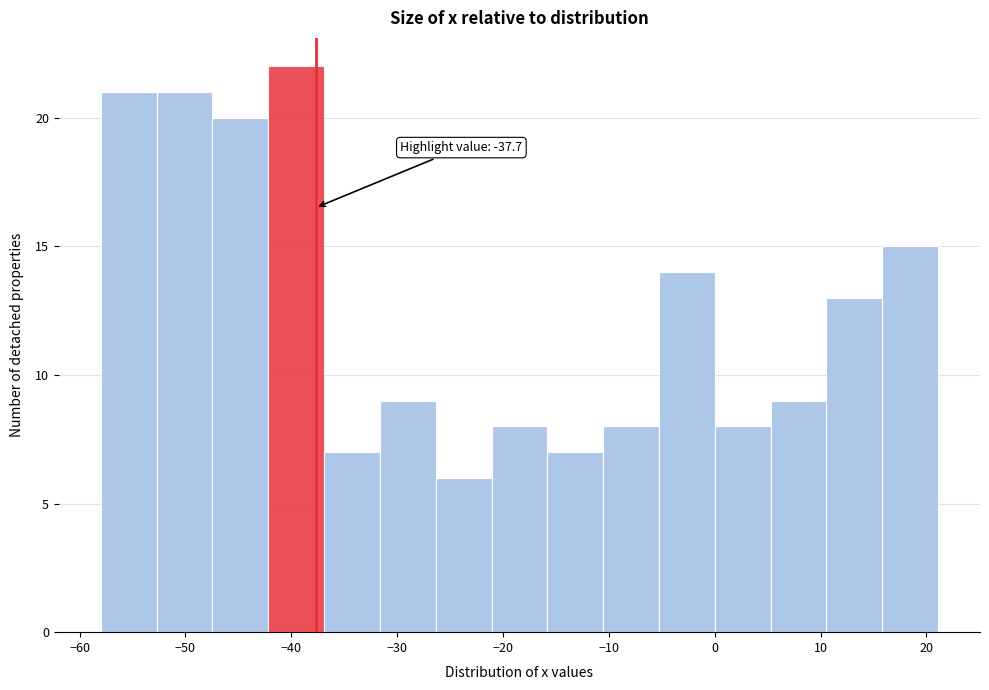

Which range on the x-axis has the tallest bar?

-42 to -37